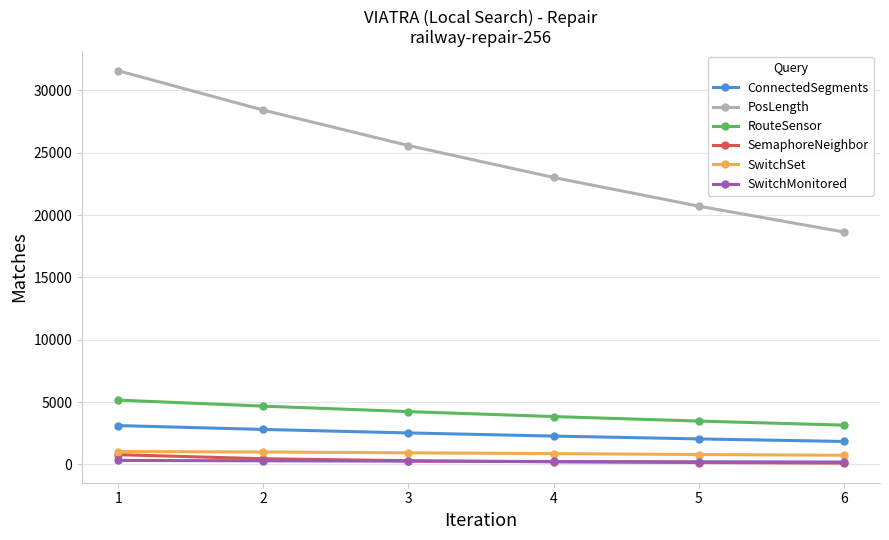

How many series are shown in this chart?

6